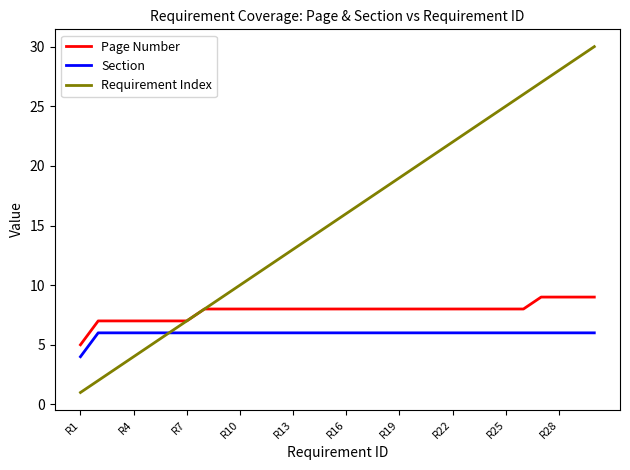

Rank the series by their maximum value, from lowest to highest.

Section, Page Number, Requirement Index